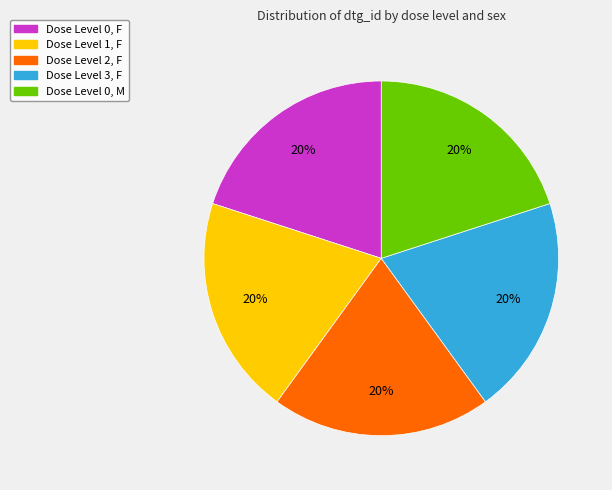

Is there any slice that represents more than half of the pie?

No